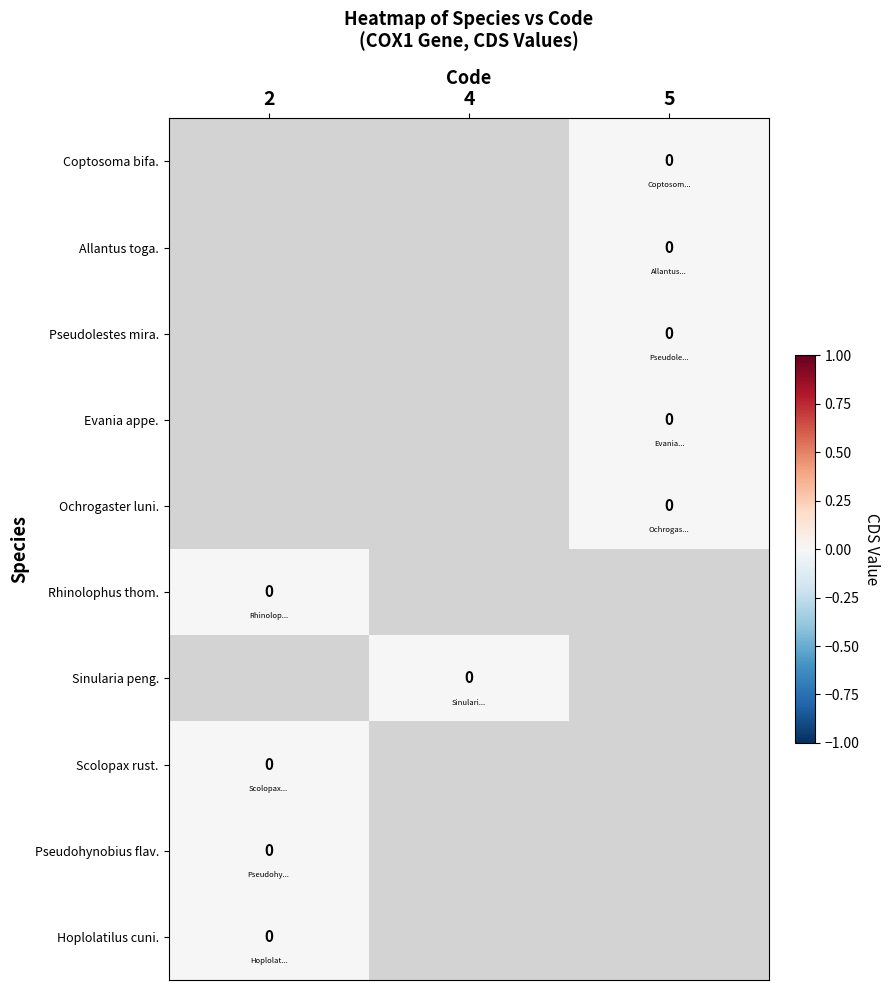

Which series has the largest range (max minus min)?

row_5